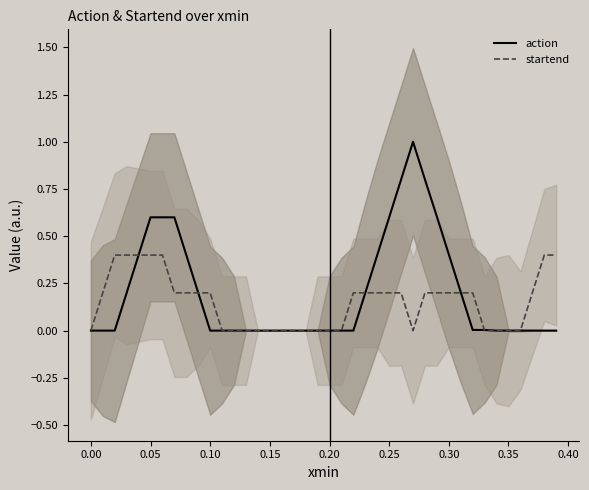

What is the maximum value for action?

1.0